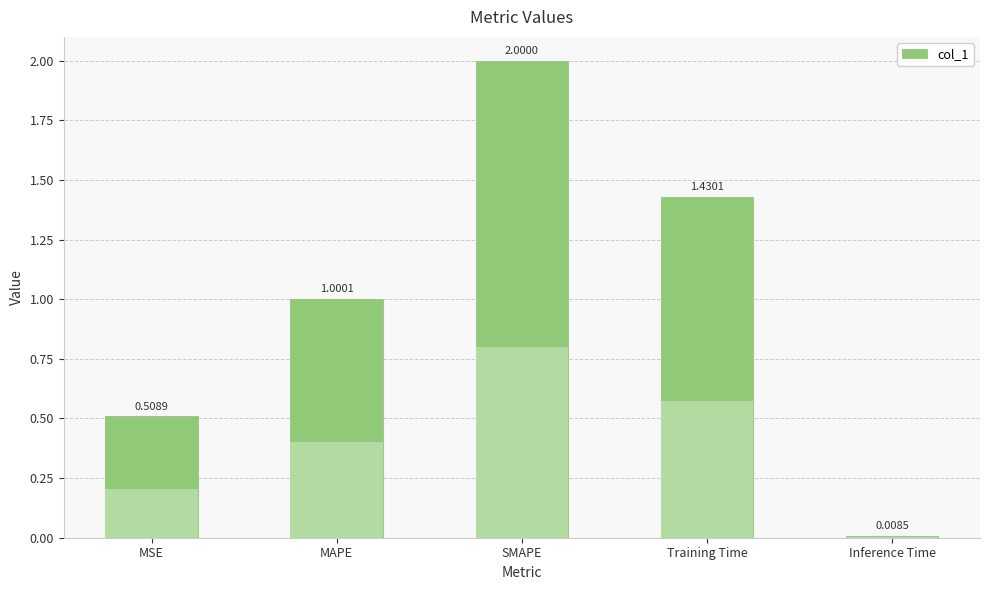

What is the ratio of the value at MSE to the value at MAPE?

0.5